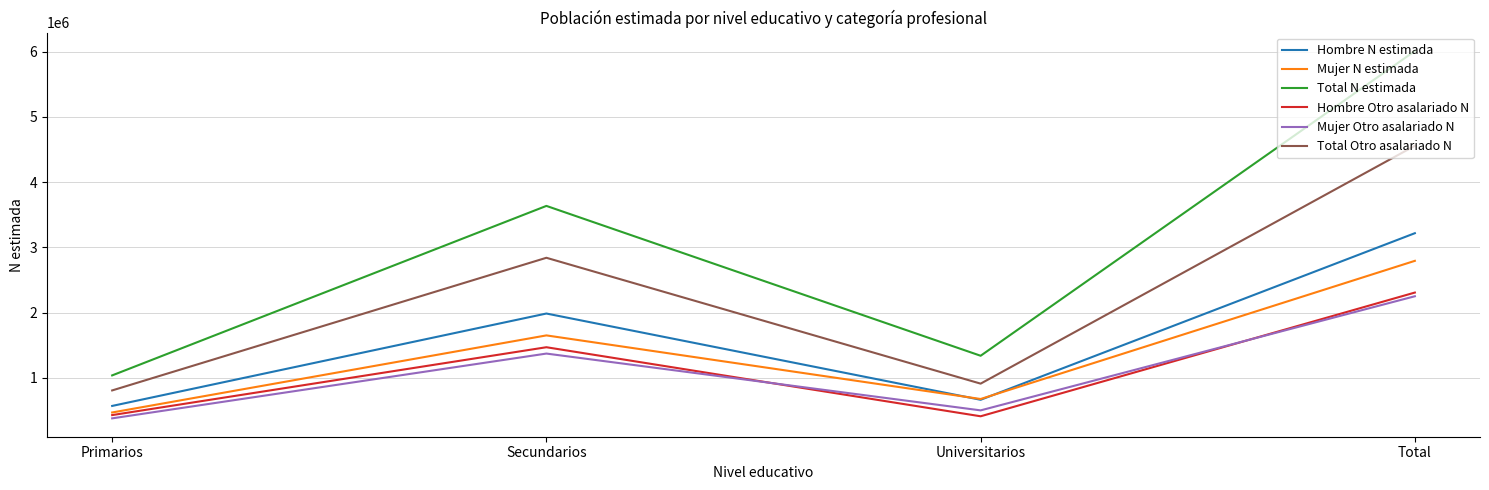

Rank the categories by Total Otro asalariado N value from lowest to highest.

Primarios, Universitarios, Secundarios, Total